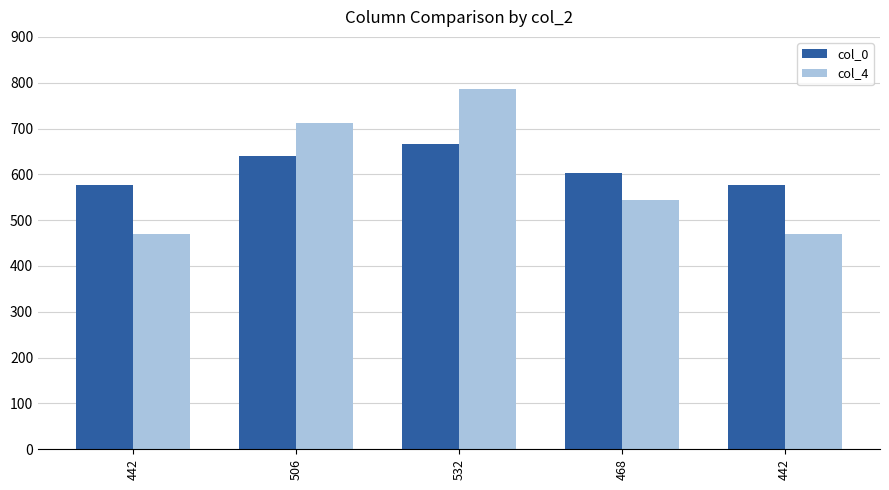

List the series in order of their overall mean, lowest first.

col_4, col_0